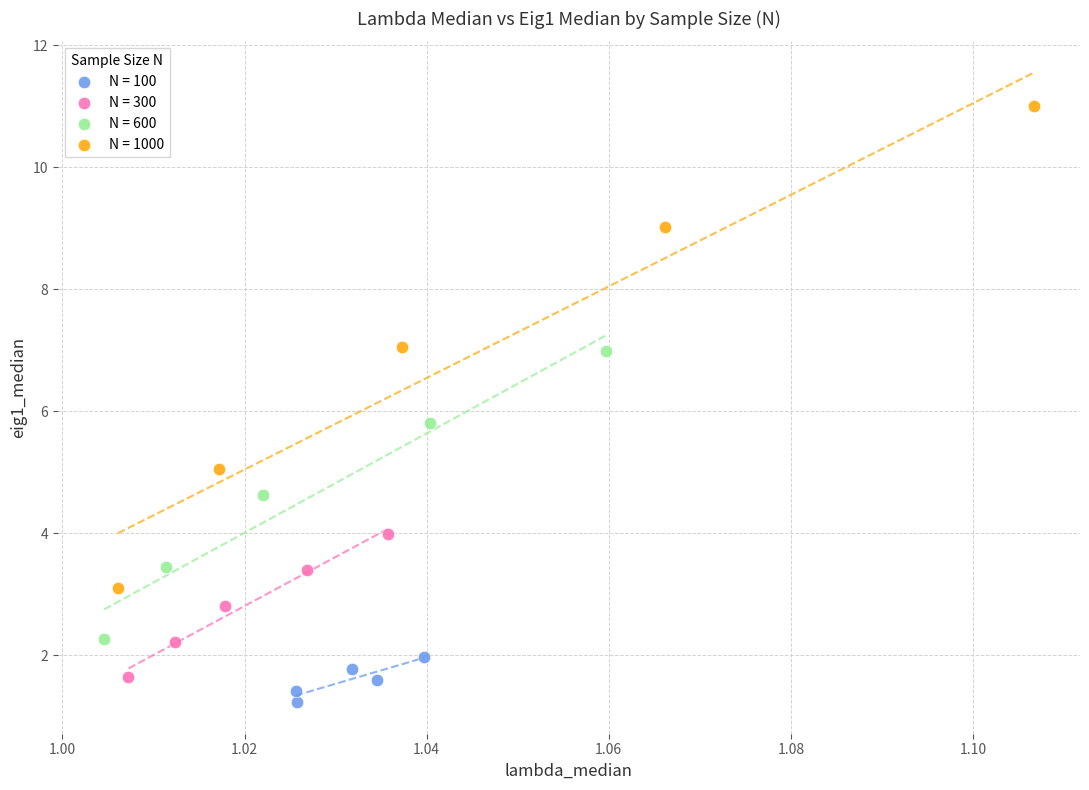

Which series has the largest Y range (max minus min)?

N = 1000